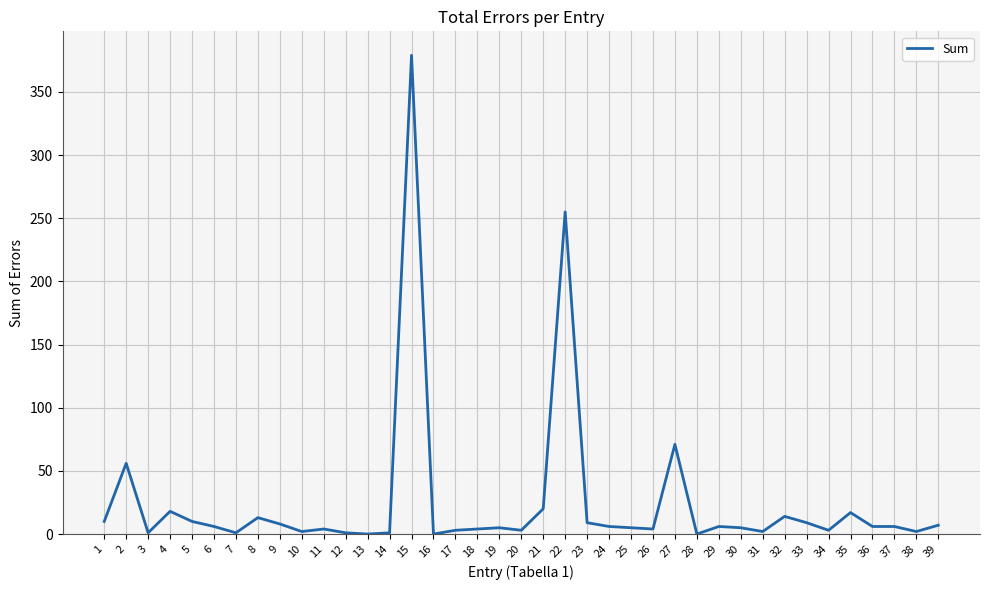

What is the maximum value shown in the chart?

379